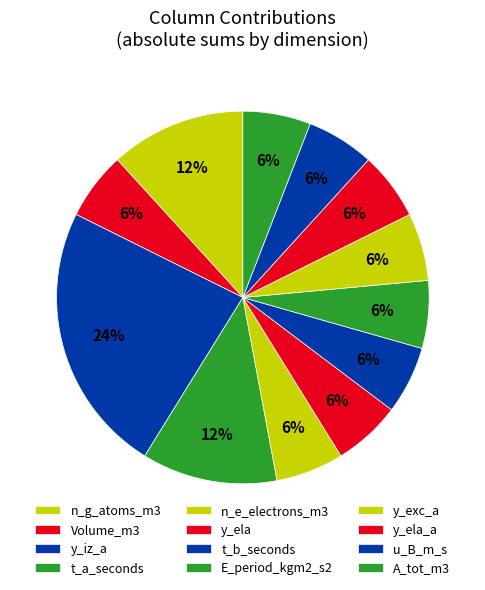

How many slices are in this pie chart?

12